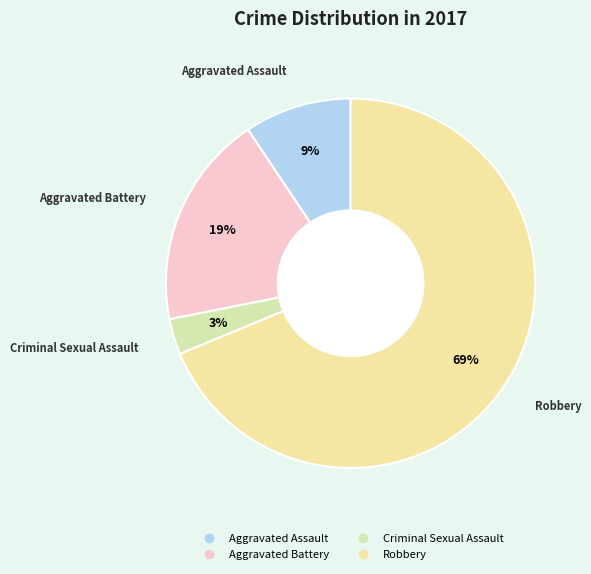

Which category has the biggest portion of the pie?

Robbery